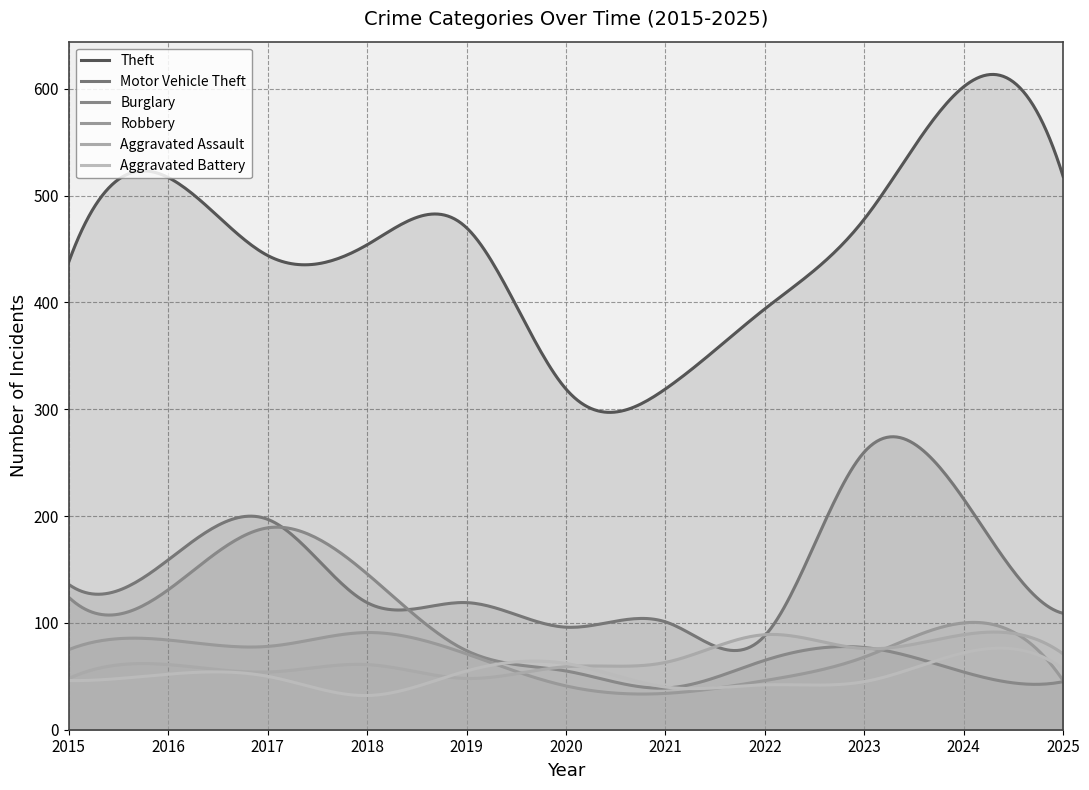

How many distinct data groups are displayed?

6